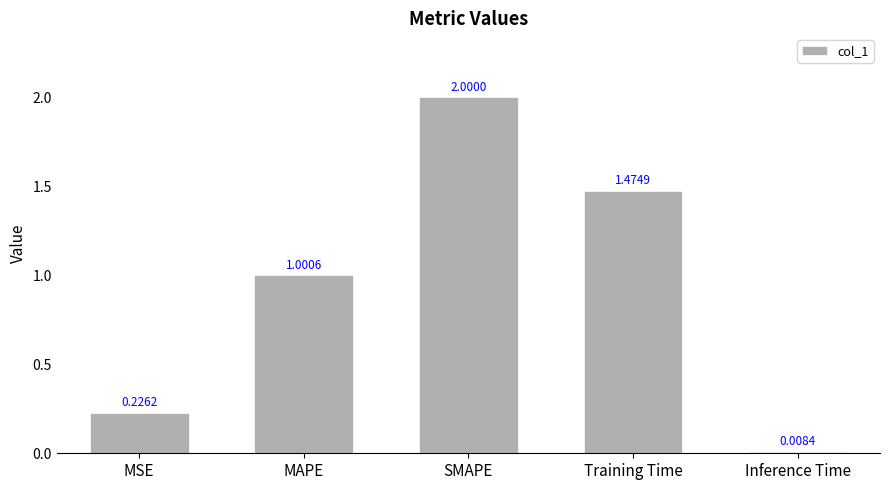

Which category has the lowest value across all series?

Inference Time